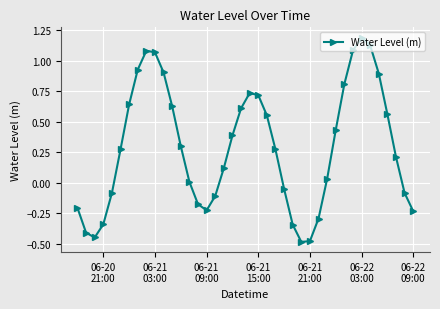

What is the maximum value shown in the chart?

1.2